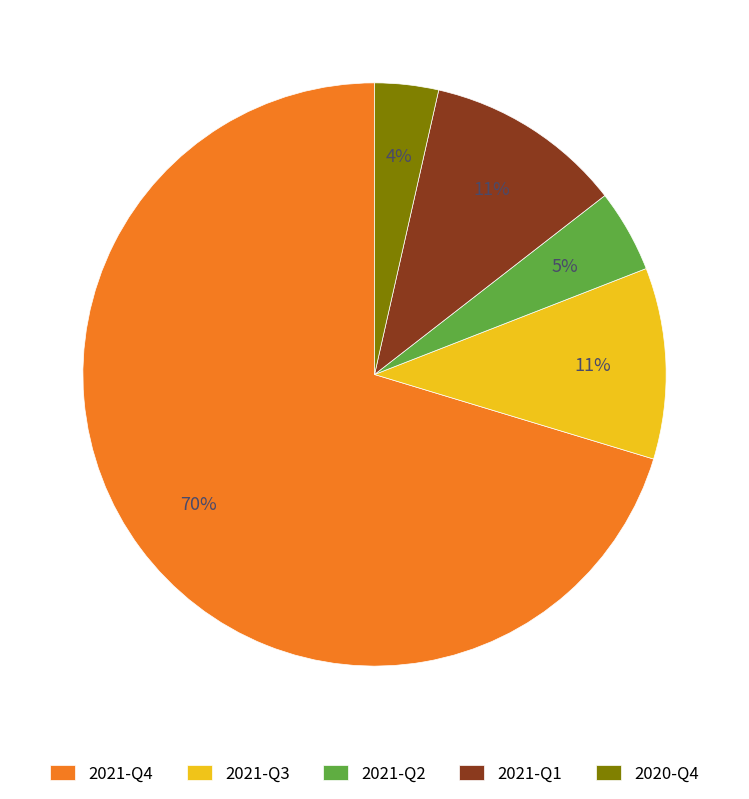

What percentage is the 2020-Q4 slice, to the nearest percent?

4%